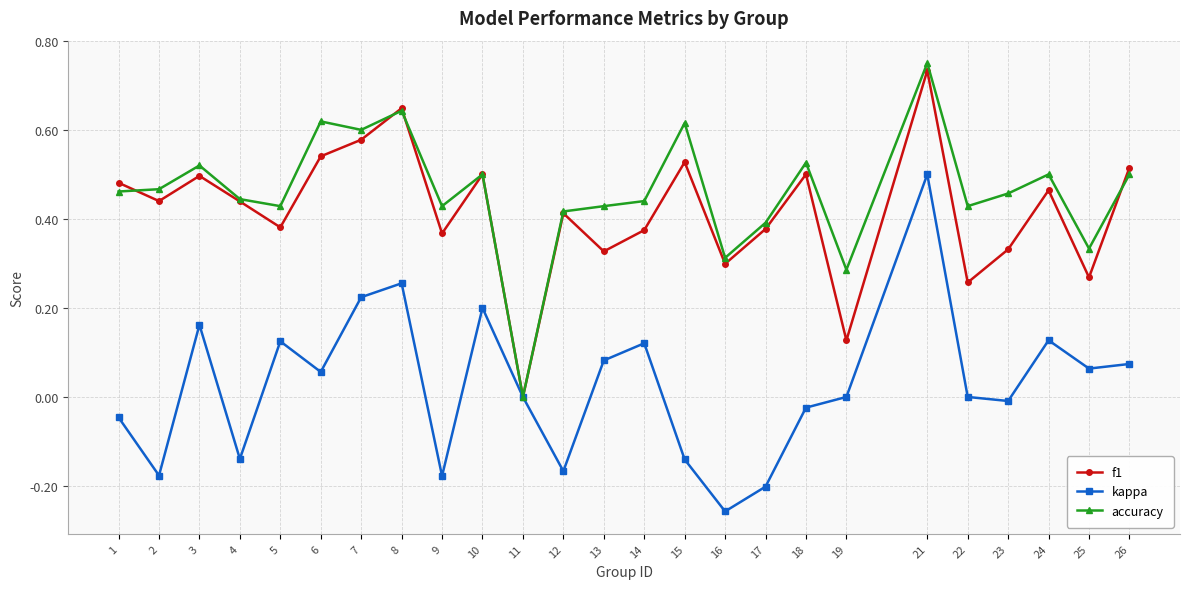

The value of f1 at 22 is 0.1. True or false?

False